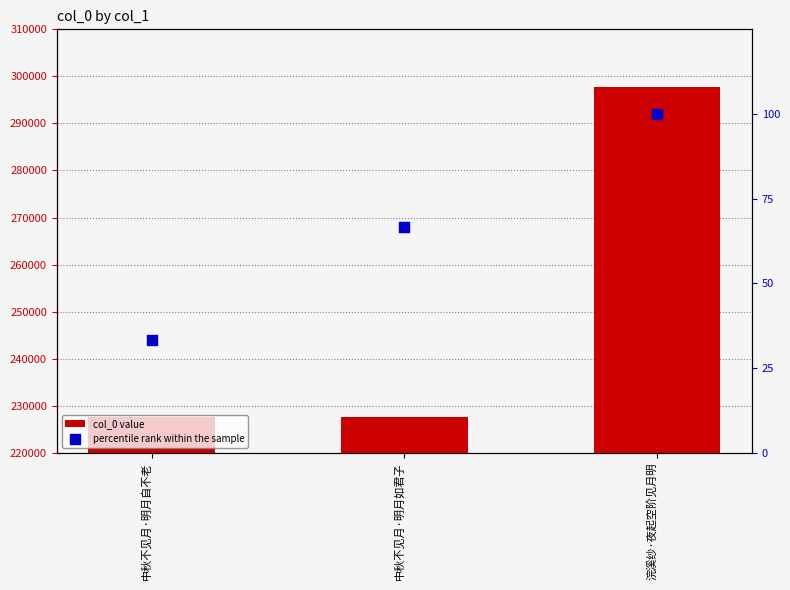

At which category is the sum across all series the highest?

浣溪纱·夜起空阶见月明